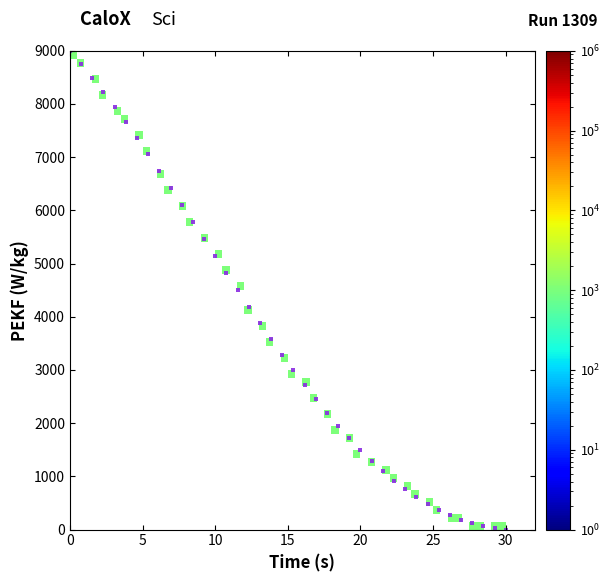

What is the range of Y values (max minus min)?

9000.0